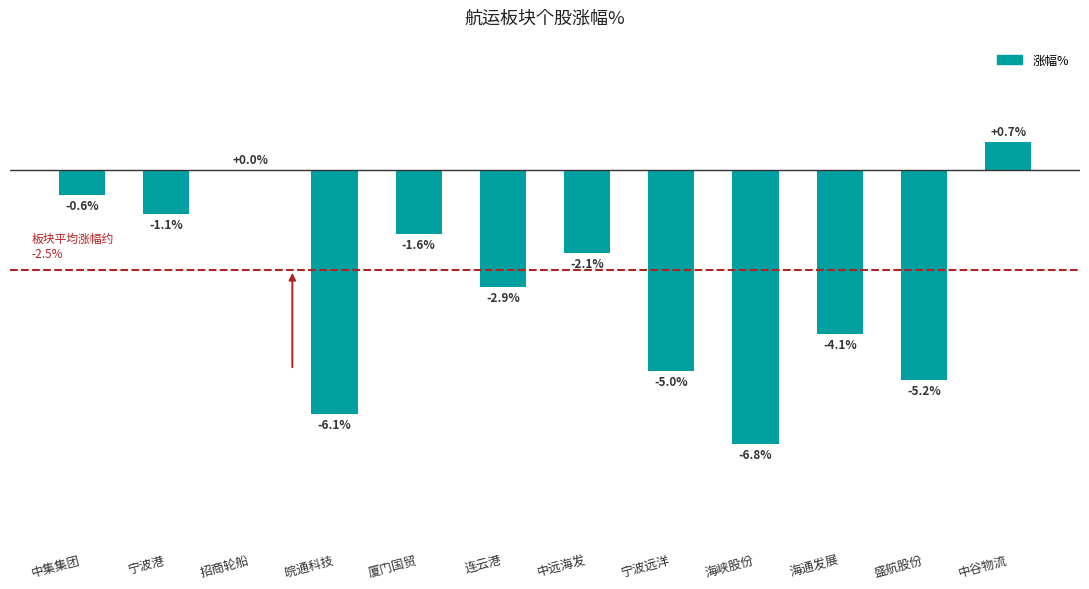

At which category does the chart reach its peak across all series?

中谷物流